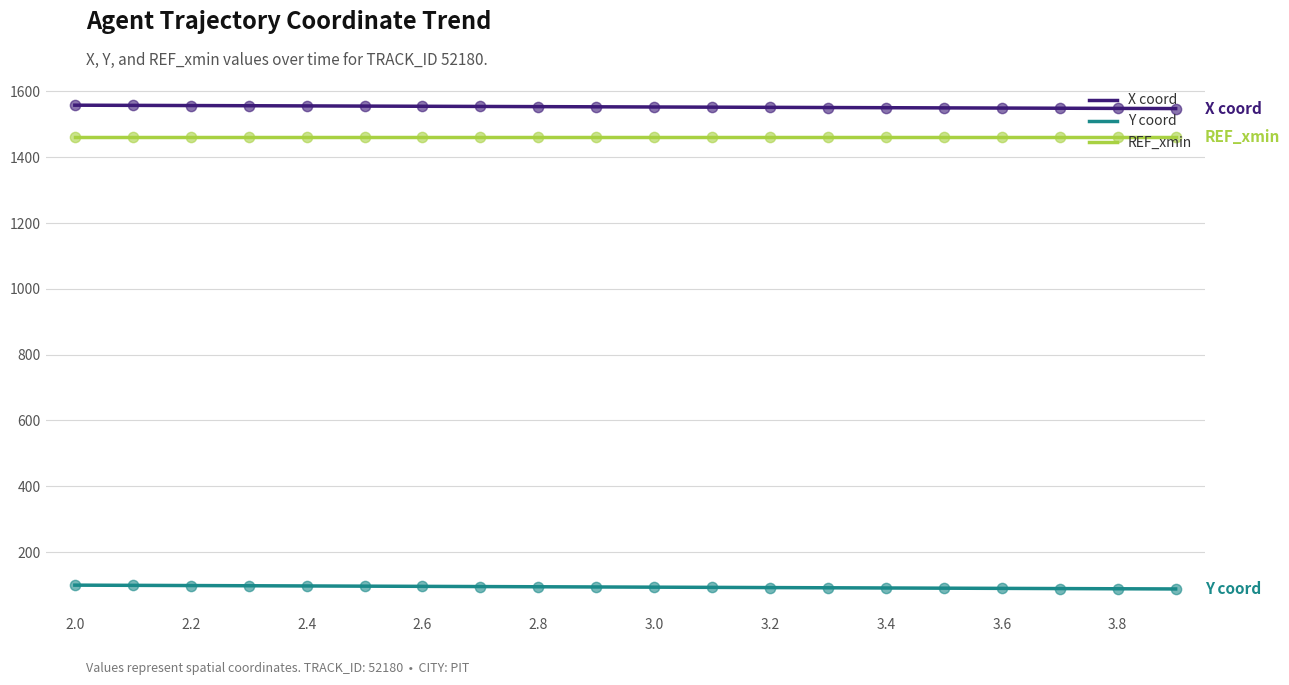

What is the greatest value displayed?

1558.0